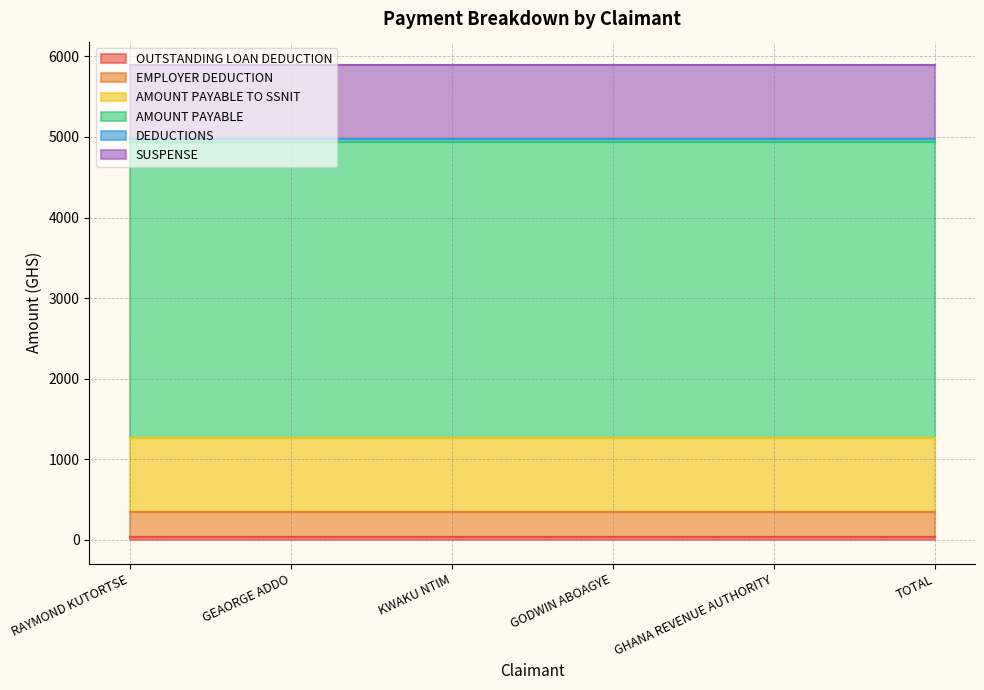

What is the total value across all series at GODWIN ABOAGYE?

5888.3